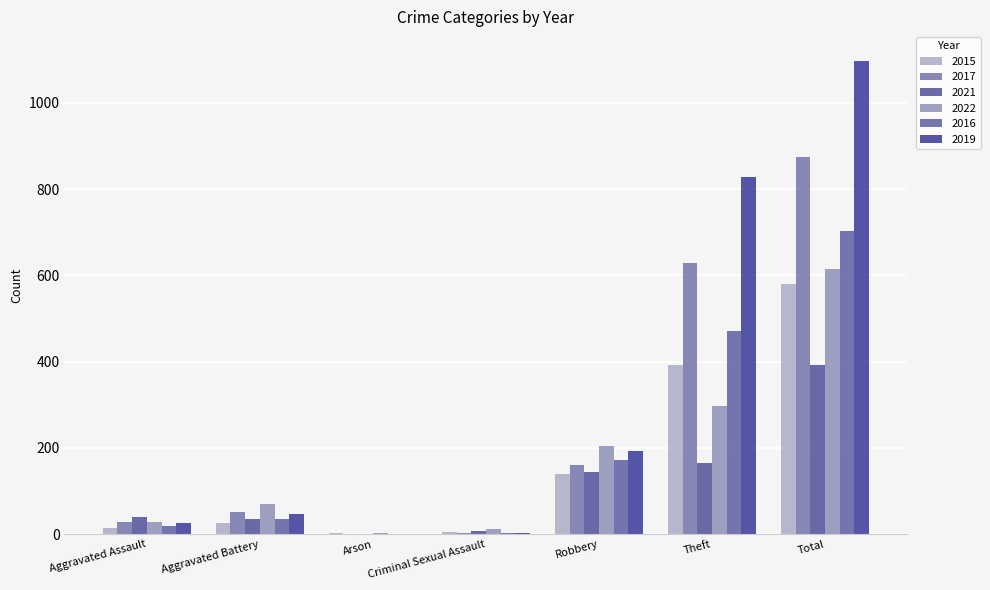

What is the greatest value displayed?

1098